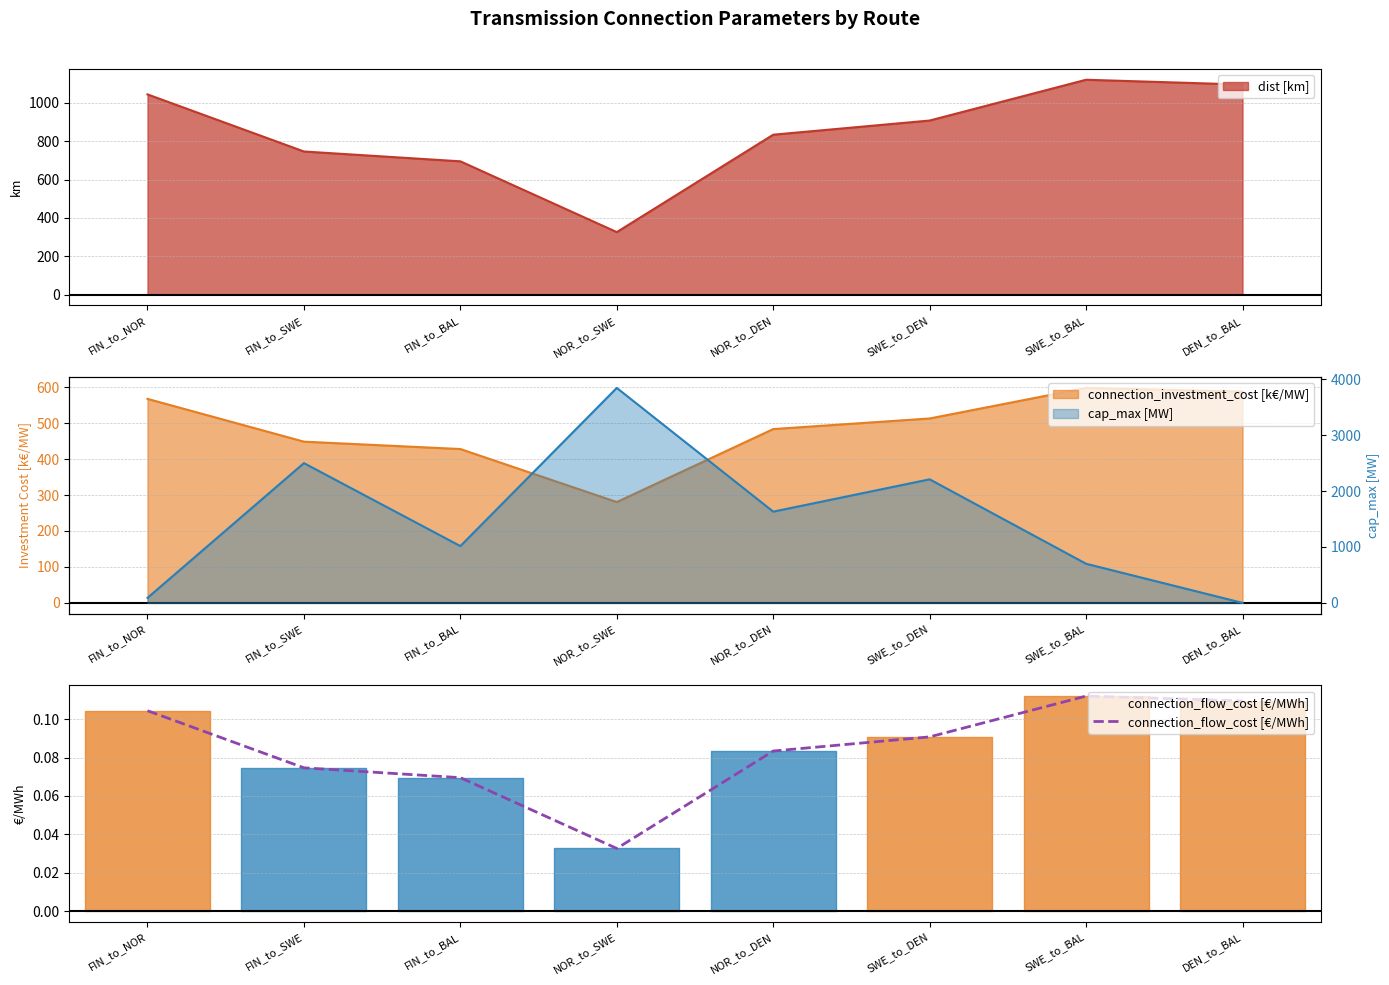

Reading right to left, what are all the values shown in this chart?

0.1	0.1	0.1	0.1	0.0	0.1	0.1	0.1